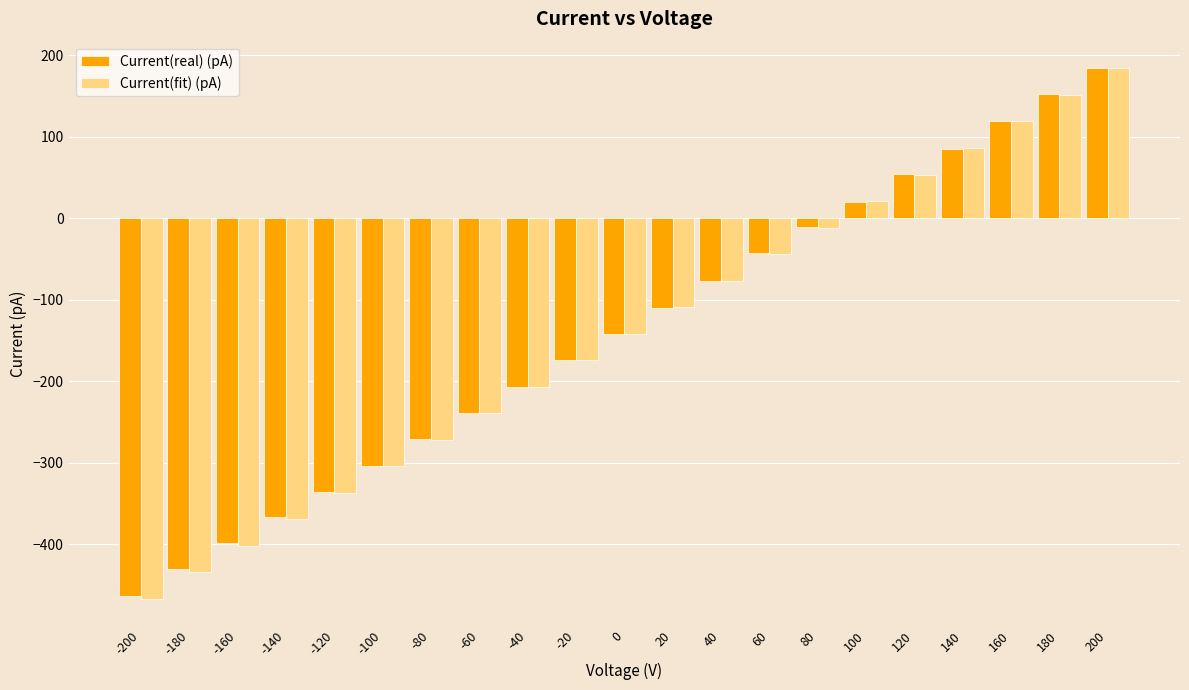

What is the difference between the Current(real) (pA) values at 60 and 120?

97.0